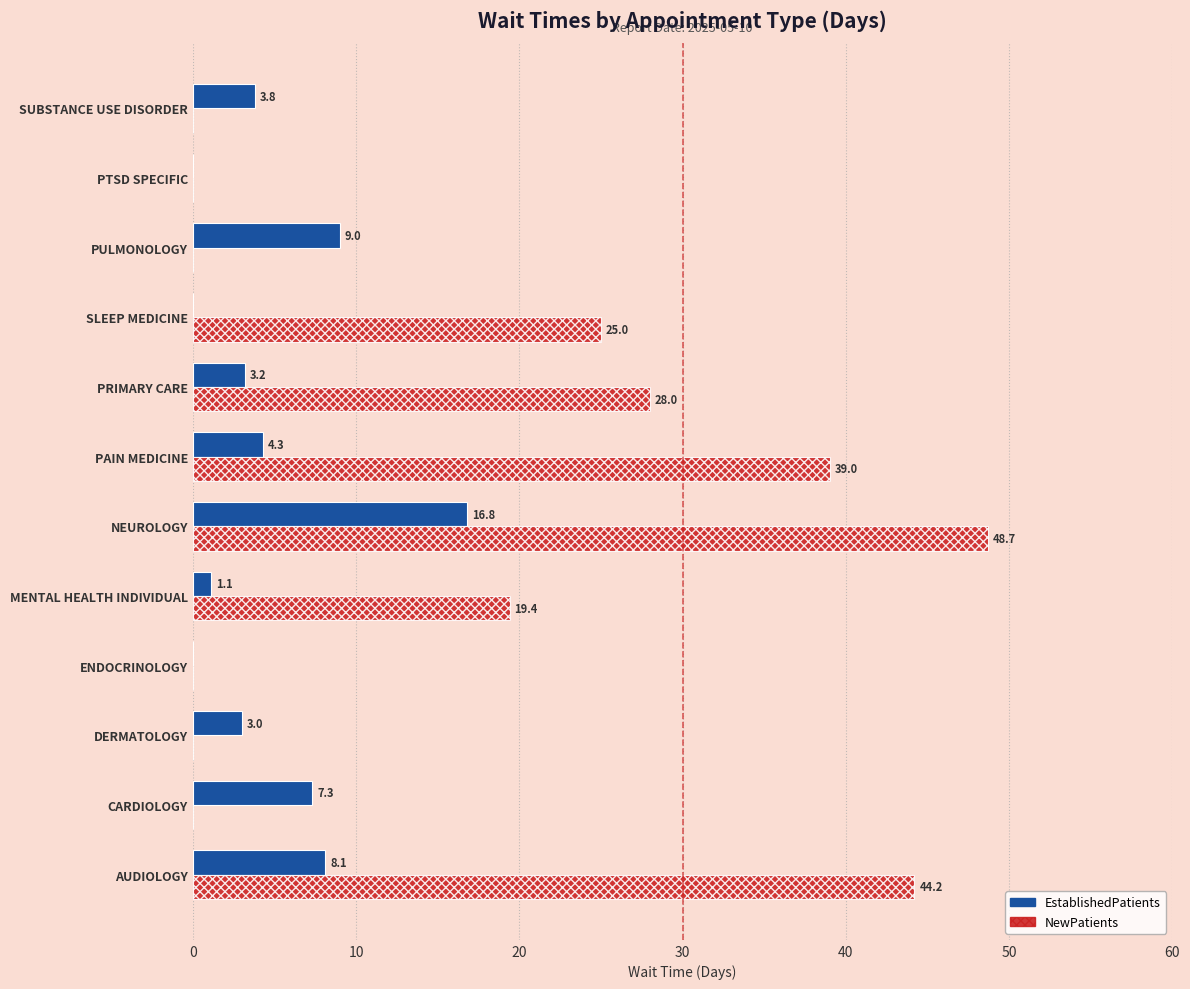

At which category is the sum across all series the highest?

NEUROLOGY